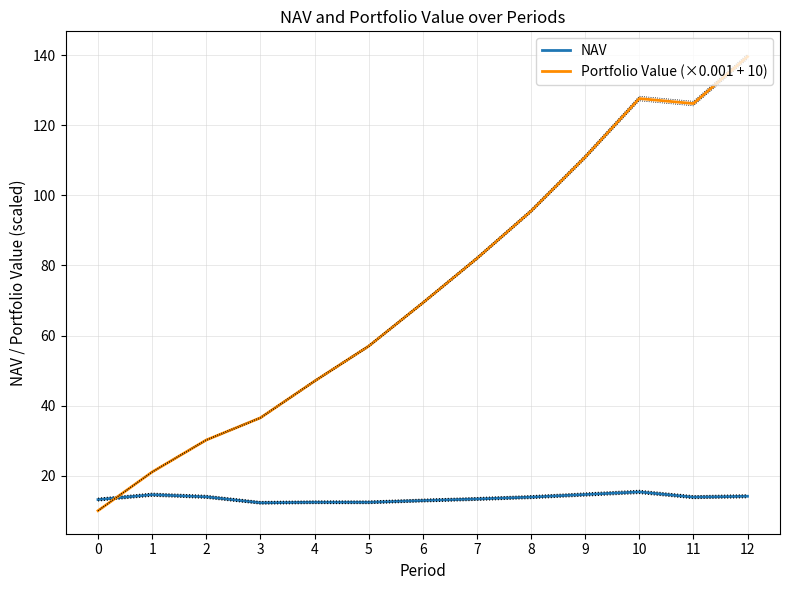

How many interior local peaks does the Portfolio Value (×0.001 + 10) series have?

1